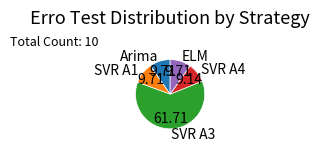

Is SVR A3 the majority of the pie?

Yes